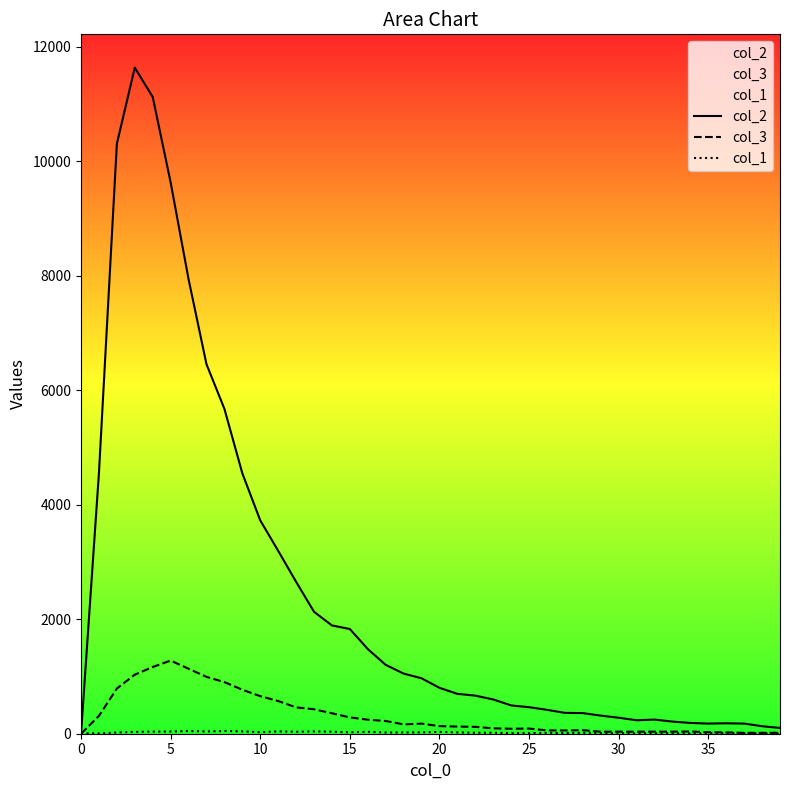

How many data points in col_2 are above 801?

19